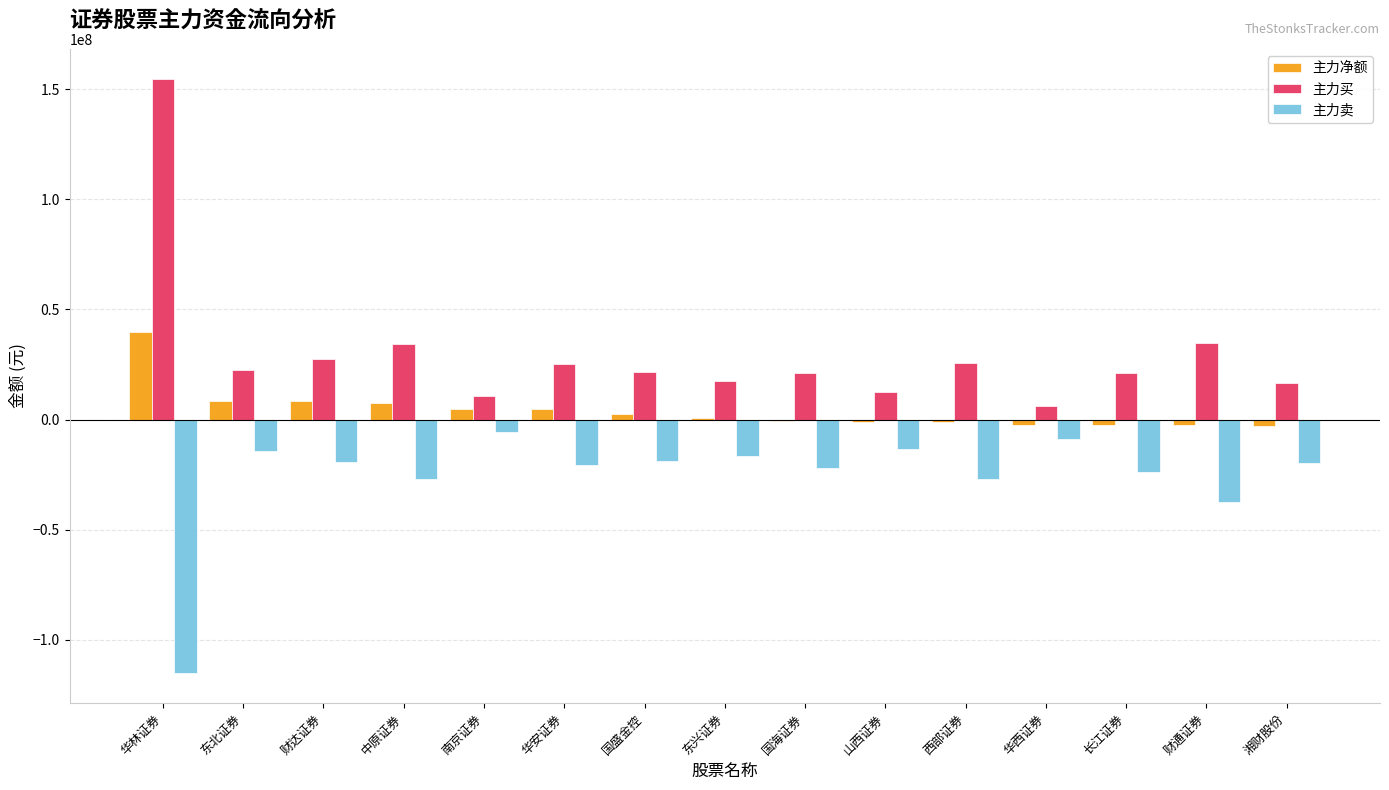

The value of 主力净额 at 湘财股份 is -3082393. True or false?

True